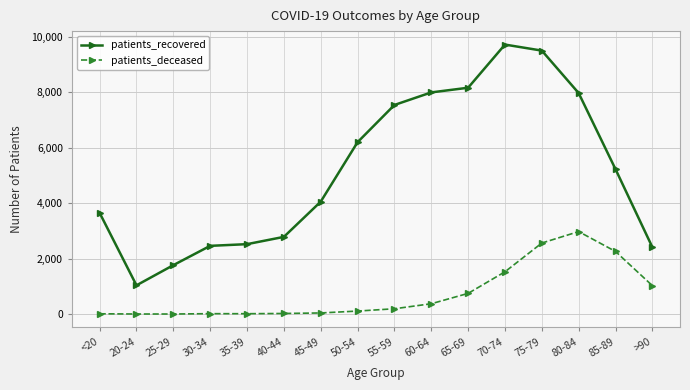

Between 50-54 and 65-69, which series saw the biggest shift?

patients_recovered